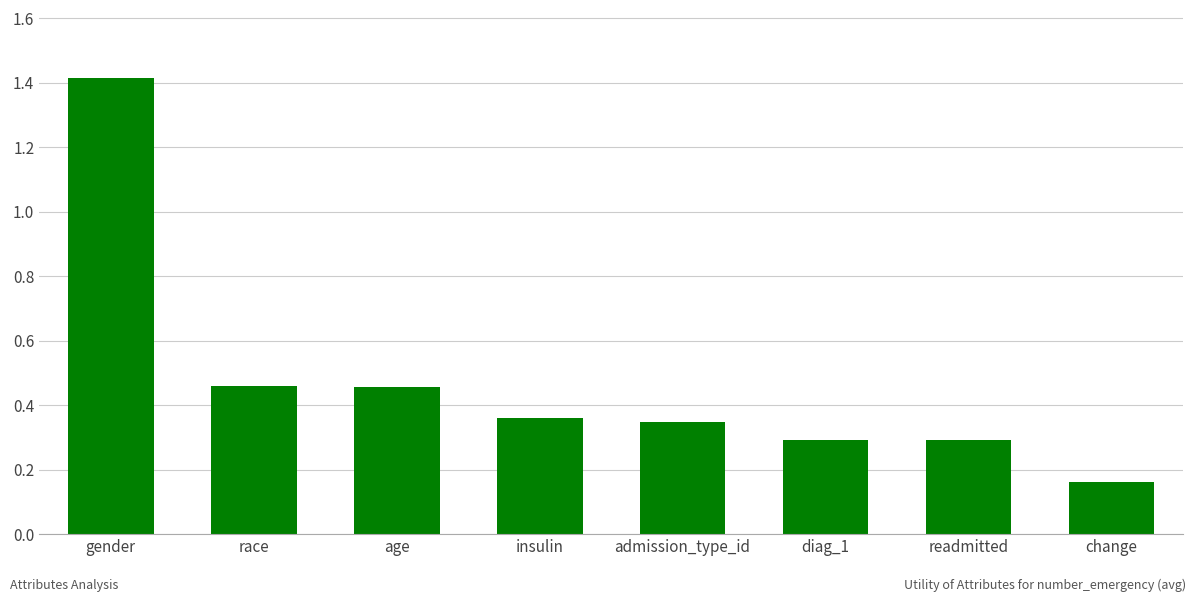

At which label is the value closest to 0?

change